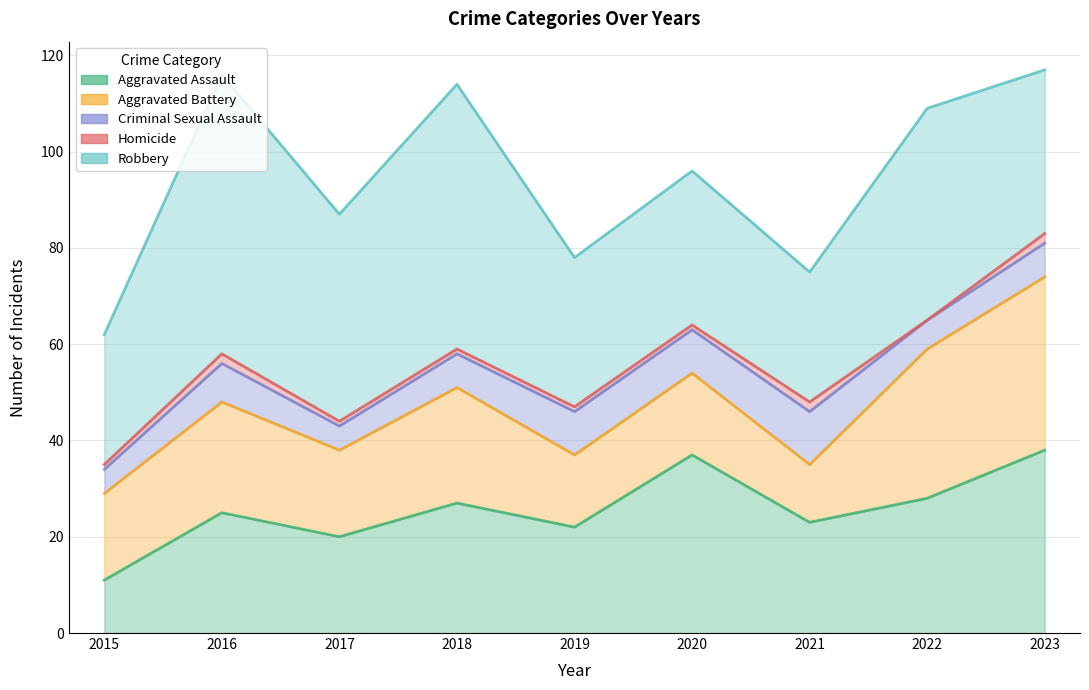

Which label corresponds to the largest value in the chart?

2016